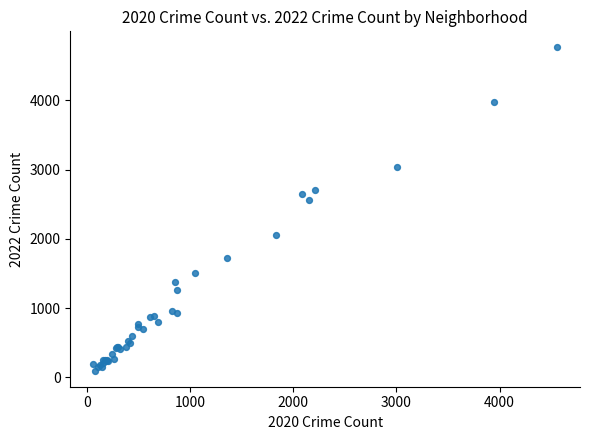

What Y value in the scatter plot is closest to 2431?

2565